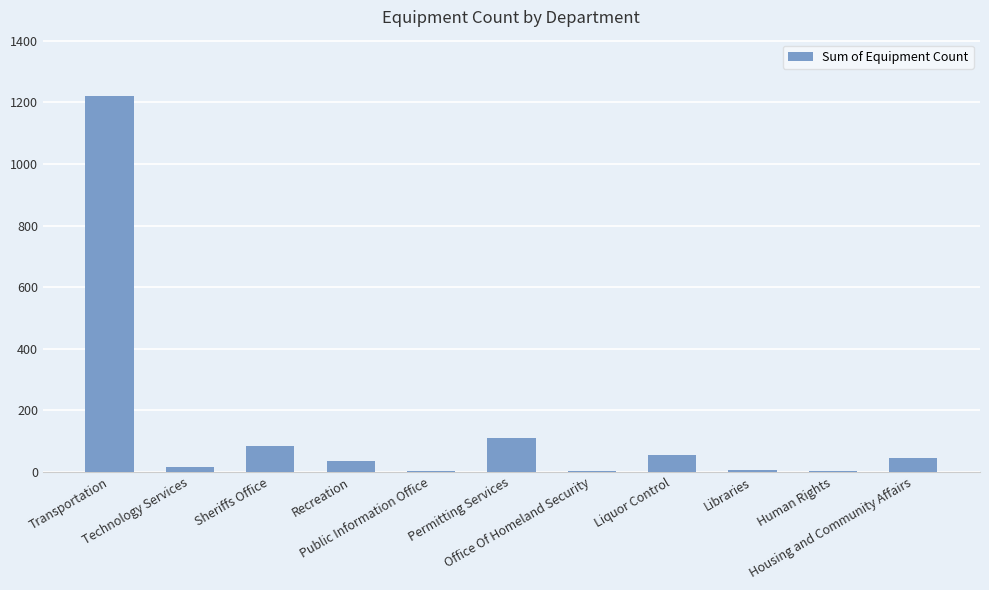

Are the bars grouped side by side (vs. stacked)?

No